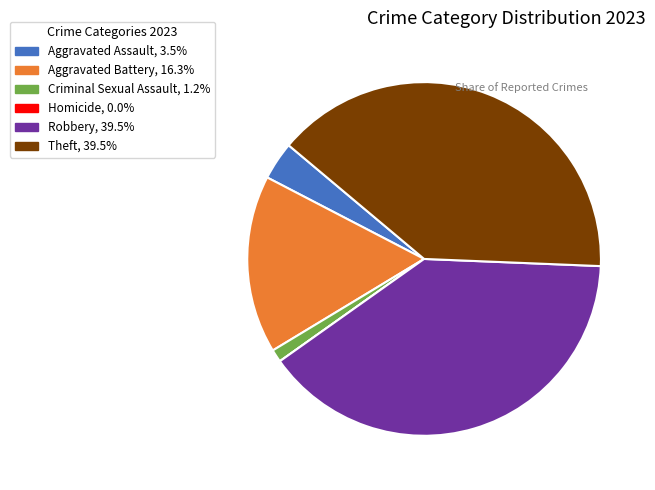

Approximately how many times larger is the value at Aggravated Battery compared to Theft?

0.4